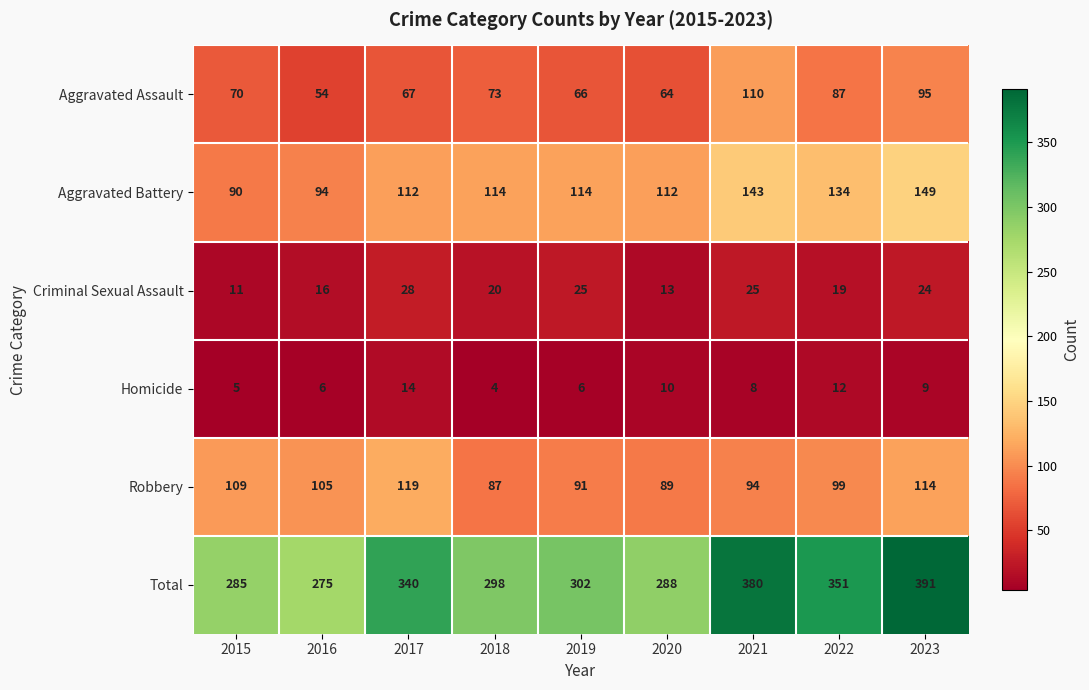

Which series has the largest range (max minus min)?

Total